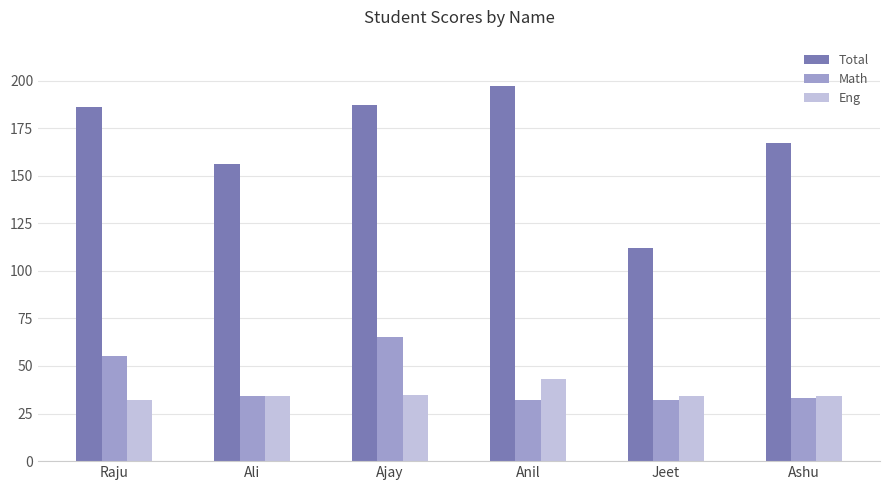

What is the minimum value shown in the chart?

32